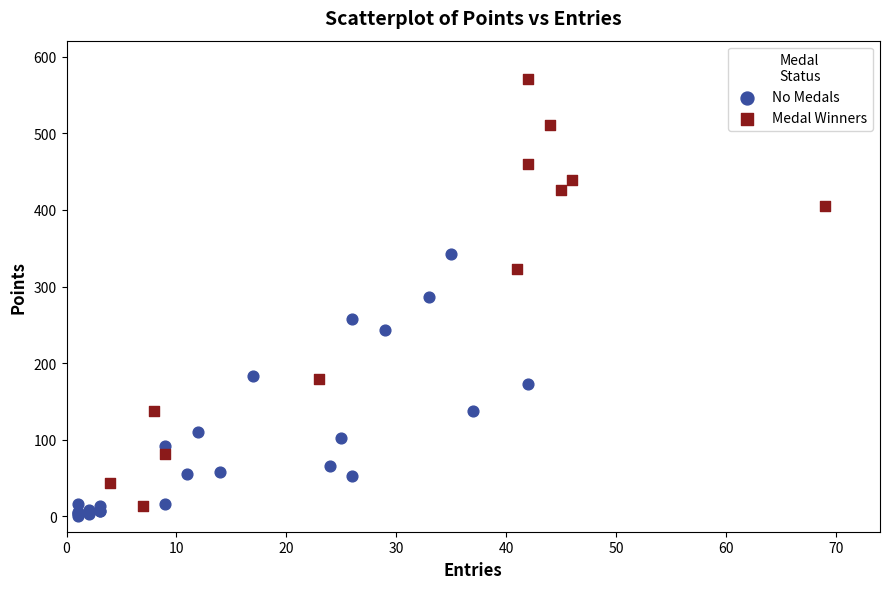

Which series contains the lowest Y value?

No Medals